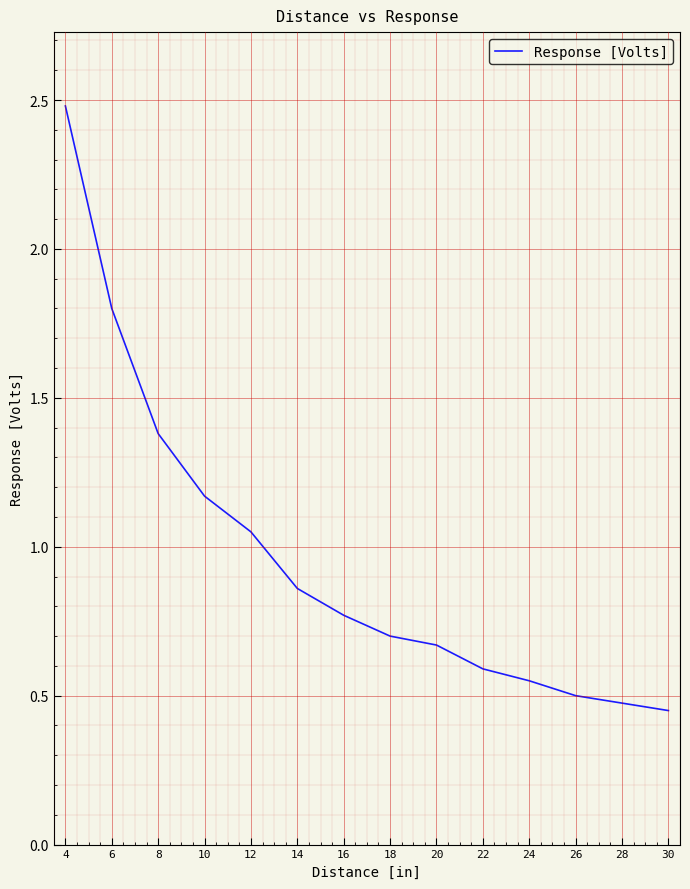

How many lines are shown in the chart?

1